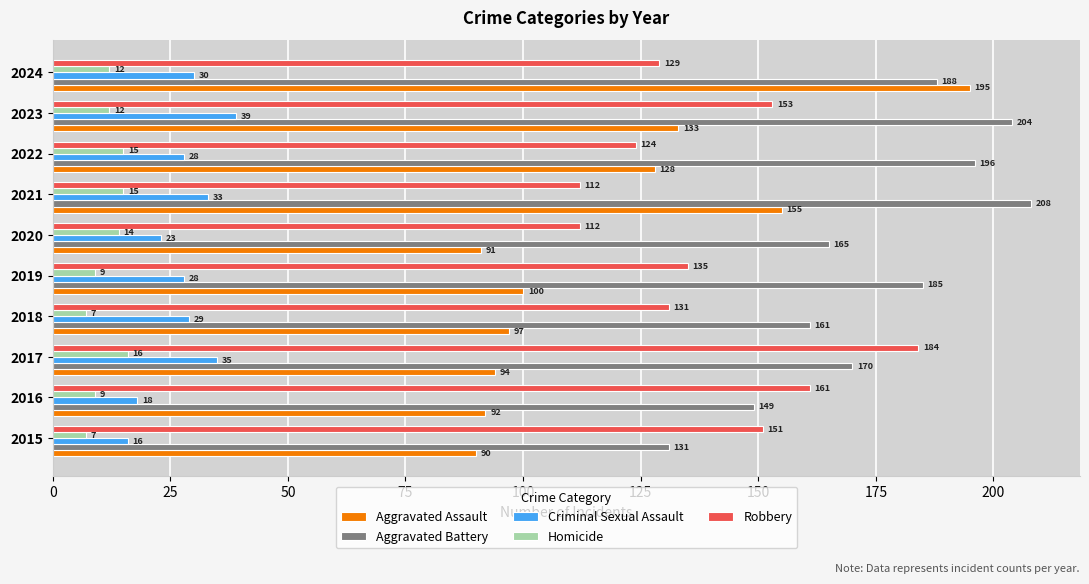

Is it true that Robbery equals 40 at 2021?

False